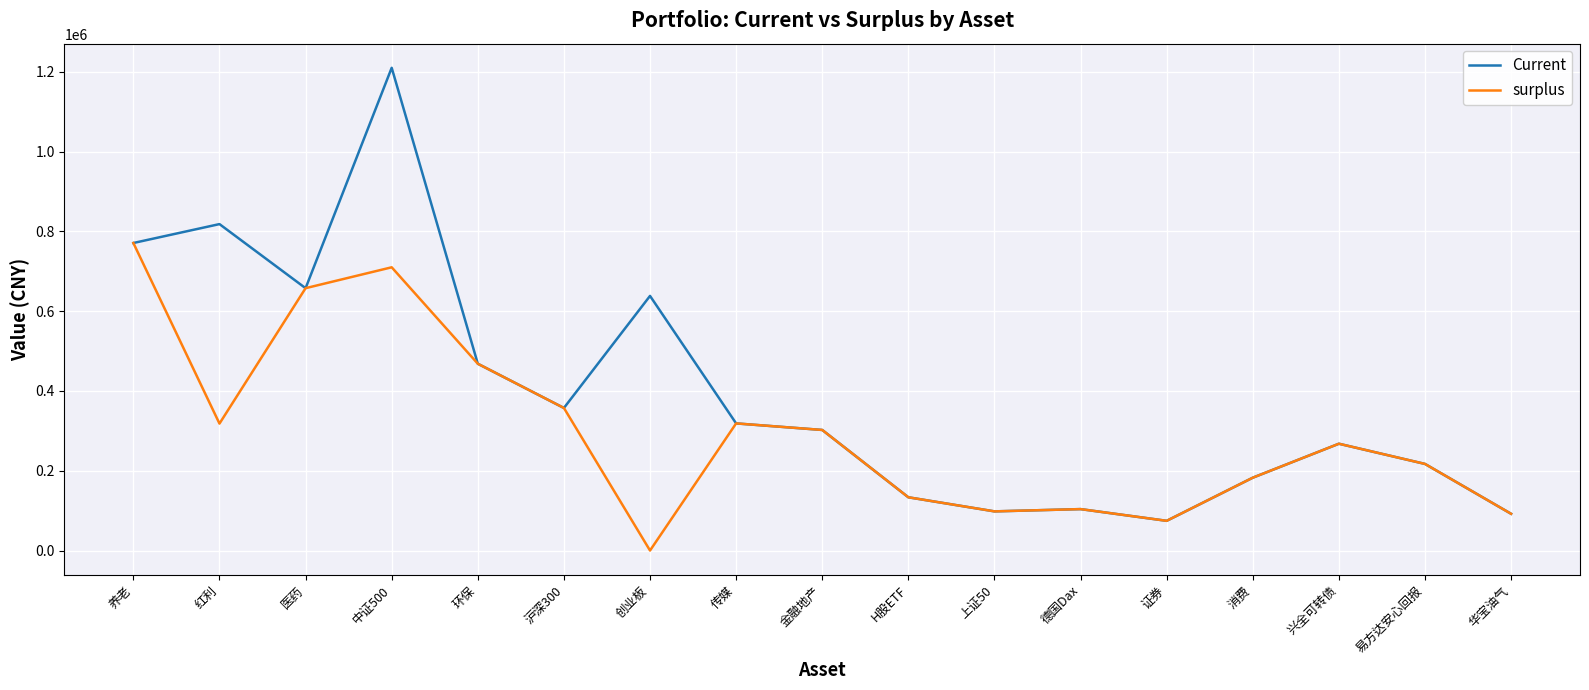

Which series has the largest range (max minus min)?

Current